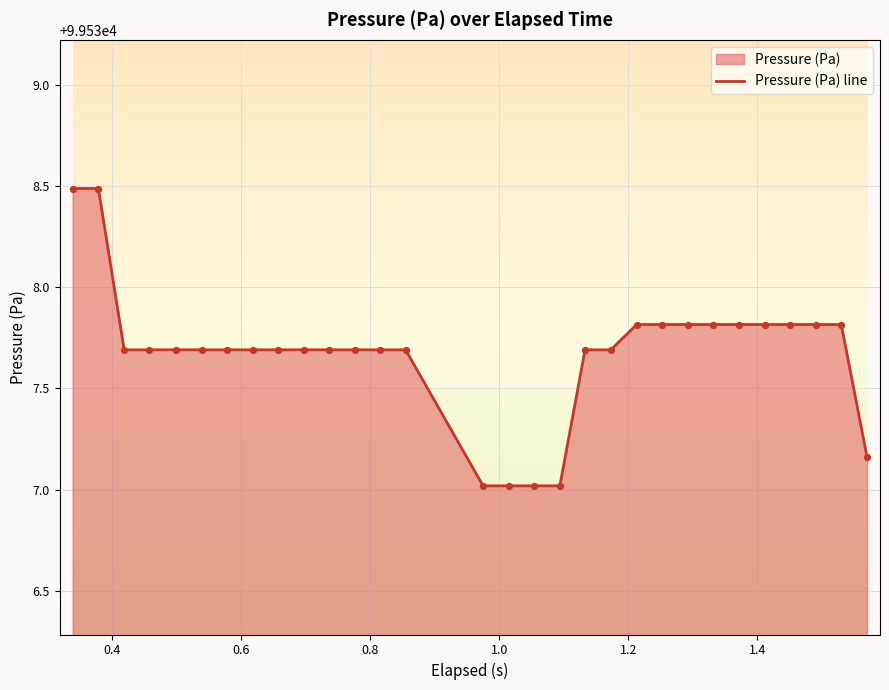

What is the minimum value shown in the chart?

99537.0